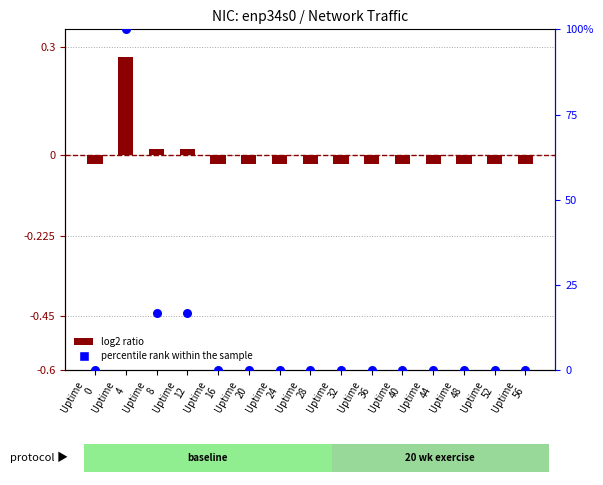

Is the value of percentile rank within the sample at Uptime
28 greater than the value of log2 ratio at Uptime
24?

Yes